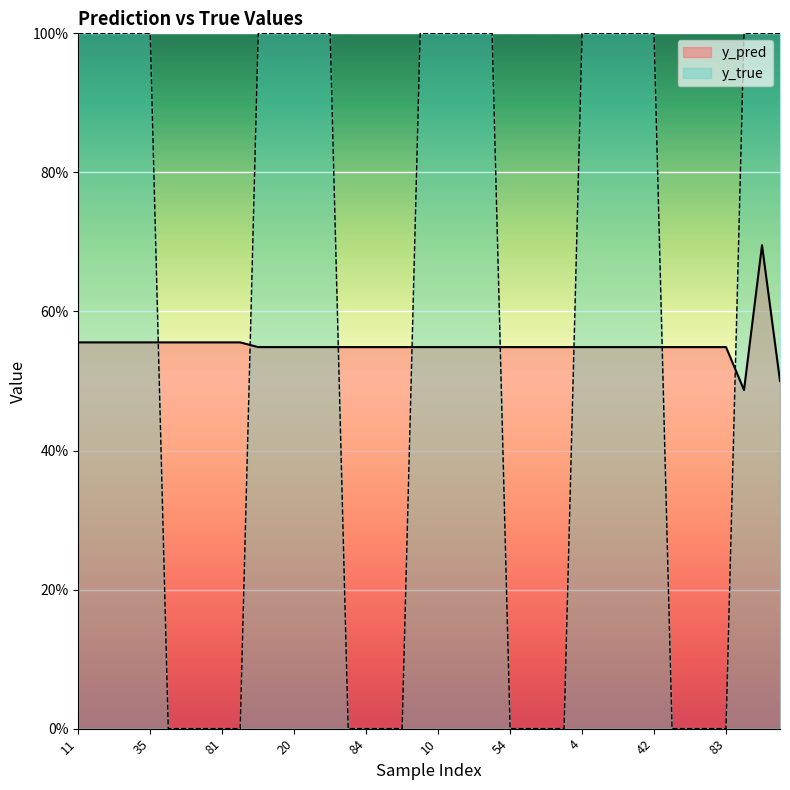

At which label does y_pred reach its peak?

34